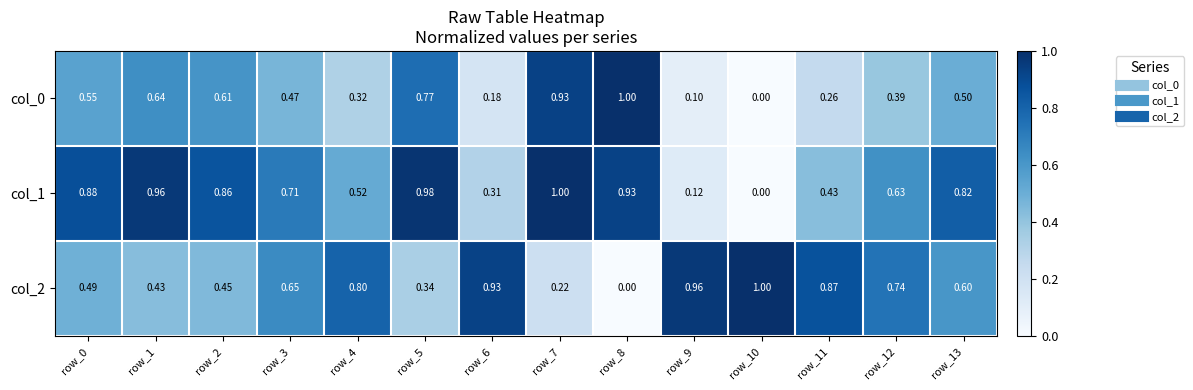

Is the value of col_0 at row_12 greater than the value of col_2 at row_11?

No